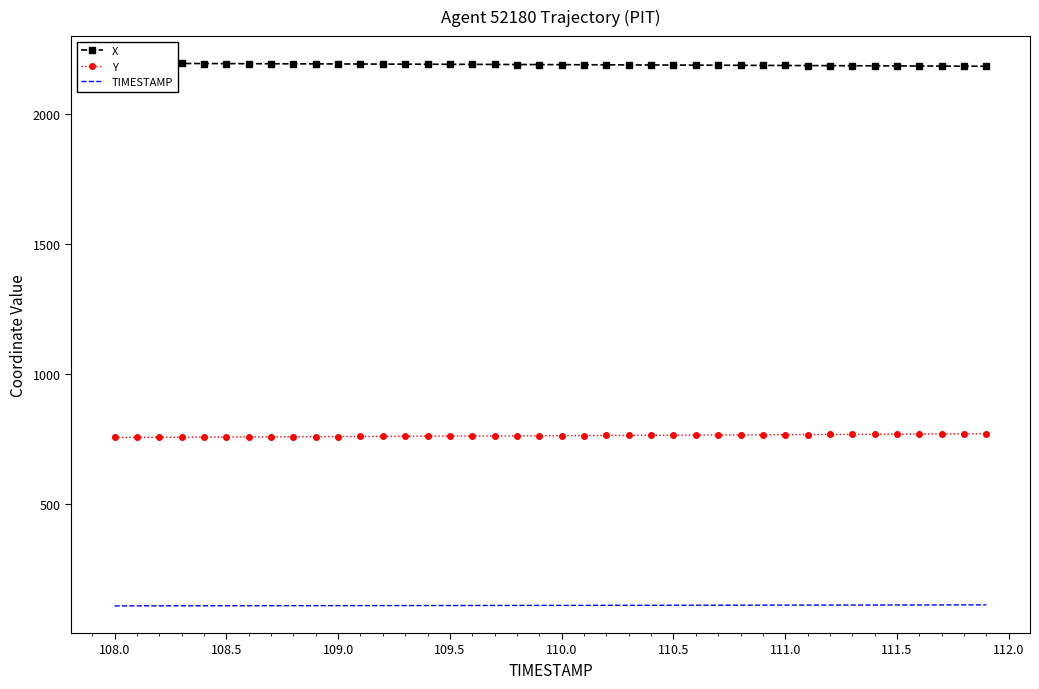

Where does the Y series first go above 762?

110.0